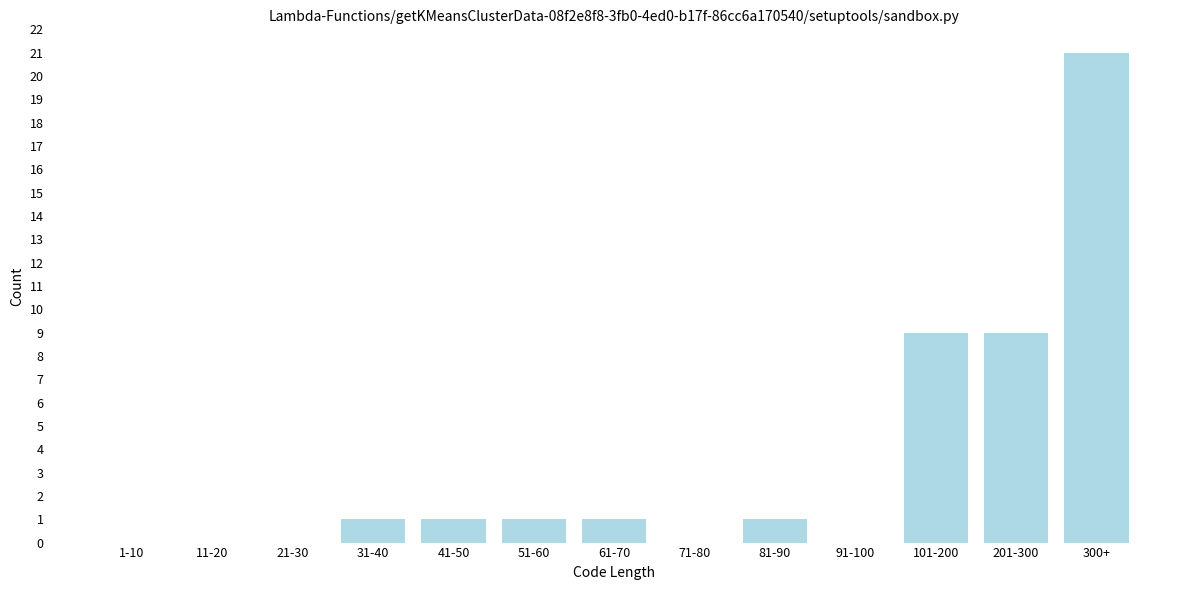

Reading left to right, what are all the values shown in this chart?

1-10=0	11-20=0	21-30=0	31-40=1	41-50=1	51-60=1	61-70=1	71-80=0	81-90=1	91-100=0	101-200=9	201-300=9	300+=21